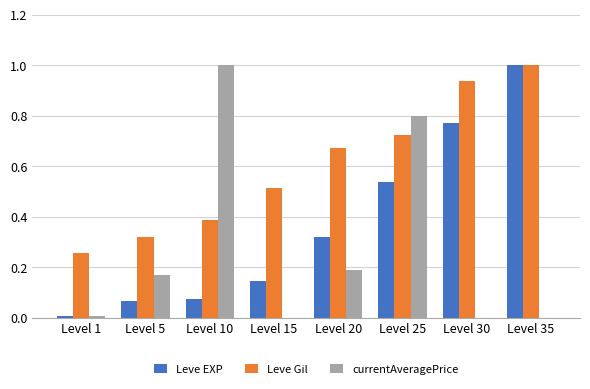

True or false: Leve EXP has a value of 0.1 at Level 20.

False